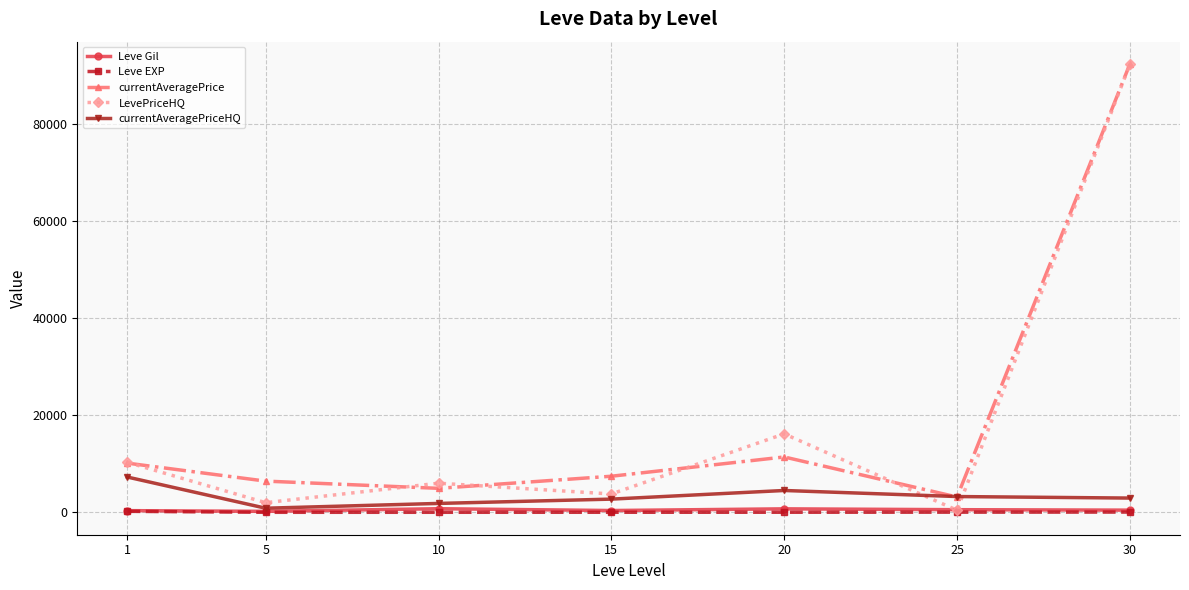

Which series has the largest range (max minus min)?

LevePriceHQ